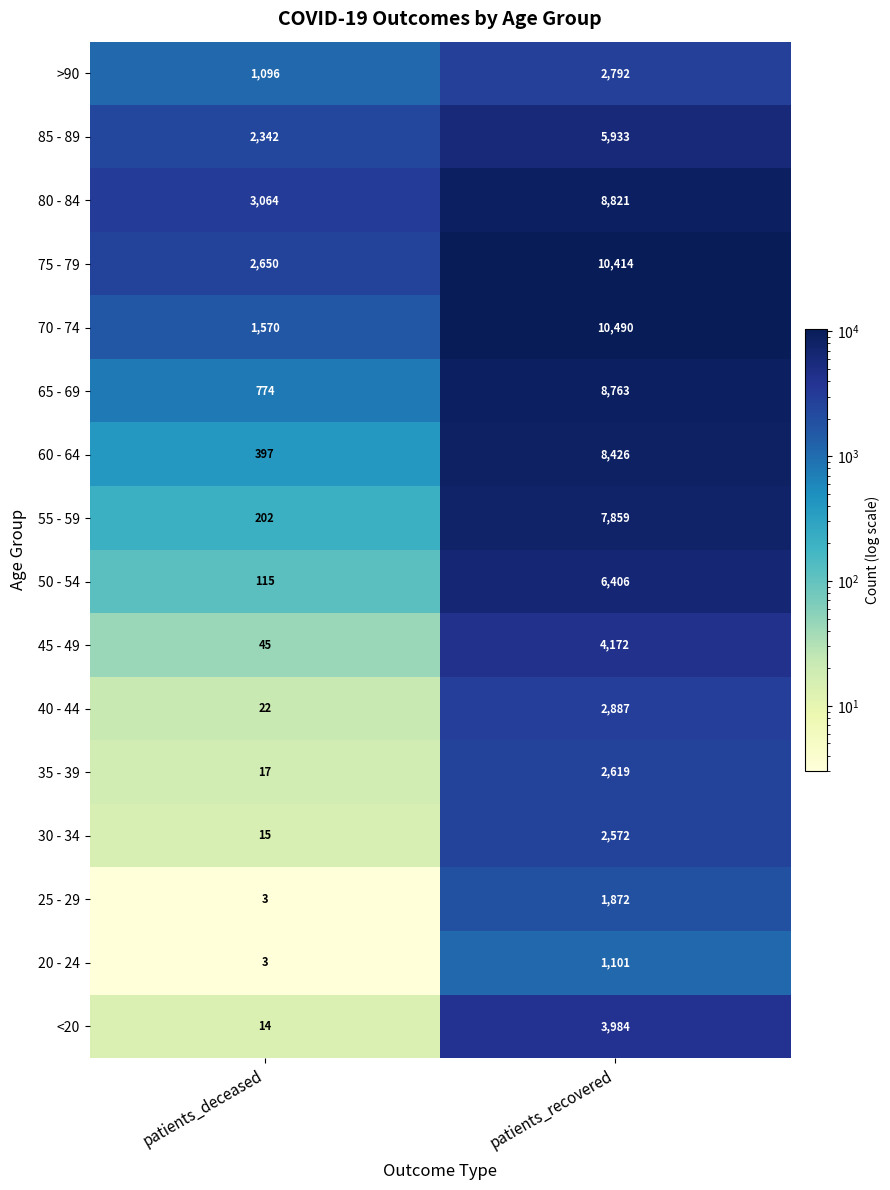

How many categories are shown in the chart?

2